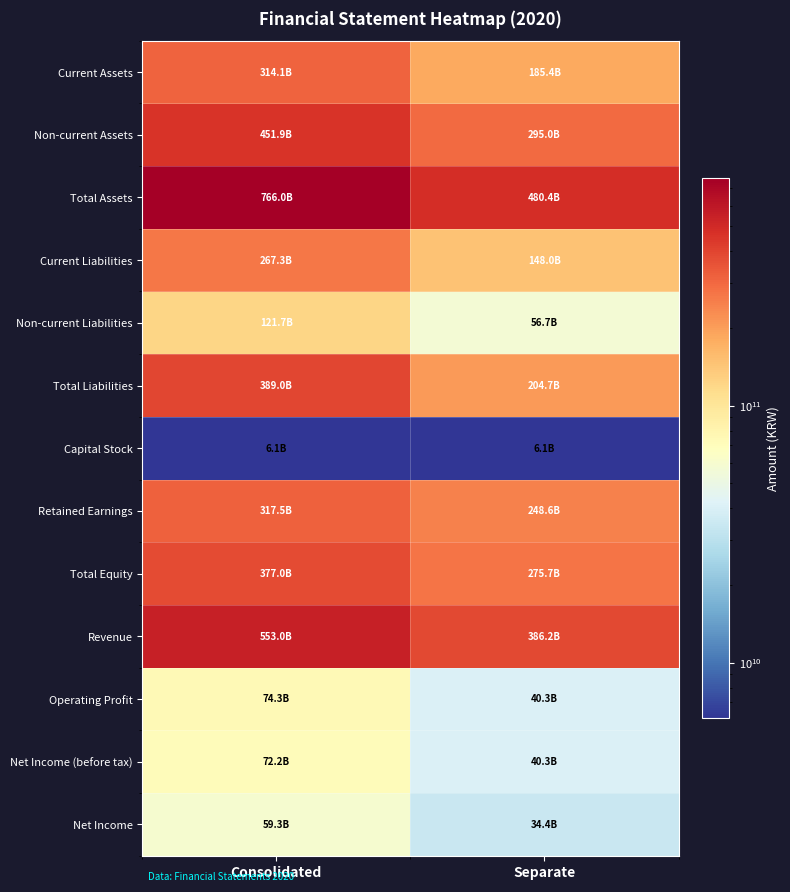

What is the spread (max minus min) of values at Separate?

474330621734